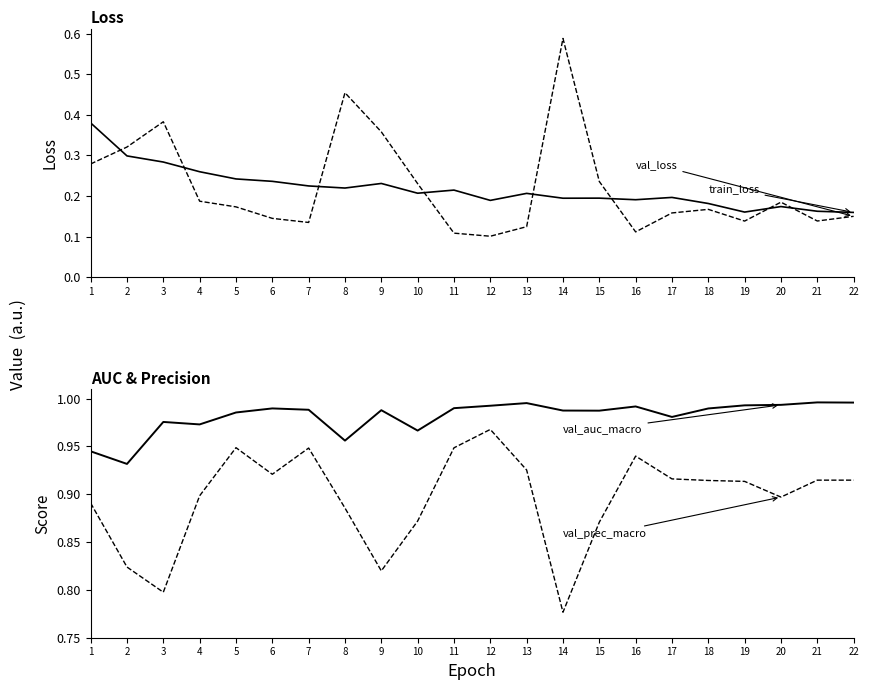

What is the value of the train_loss point at the 15th from the left?

0.2